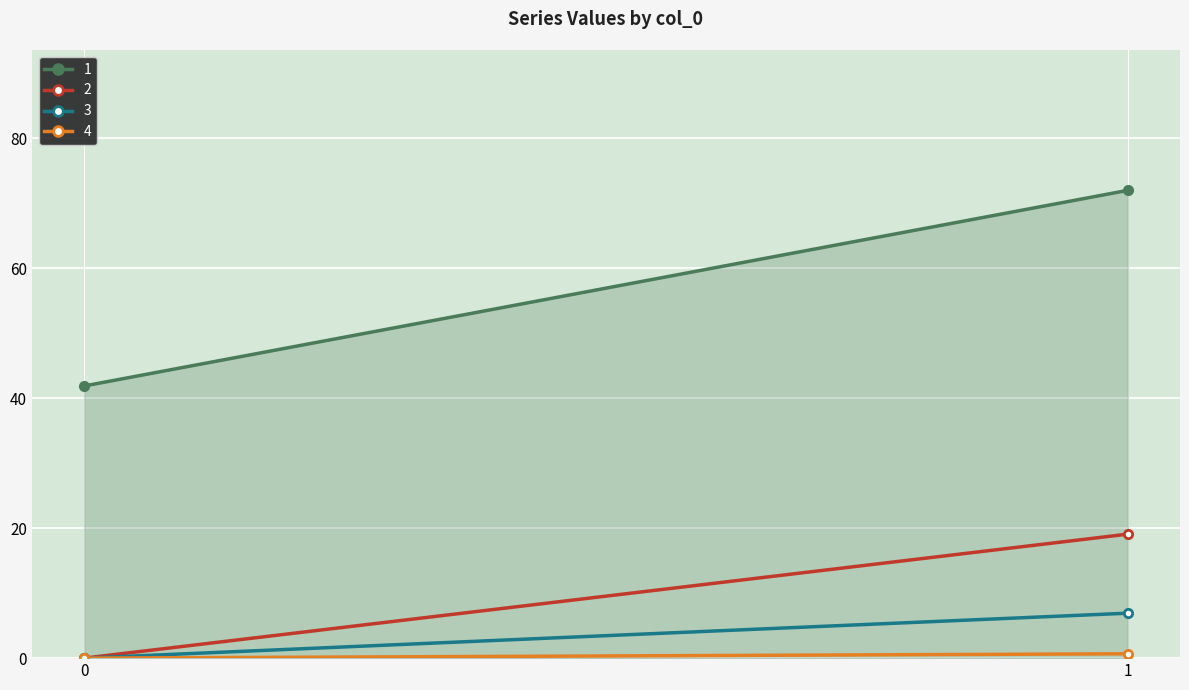

Reading left to right, transcribe all the data shown in this chart.

1: 0=41.9	1=72.0
2: 0=0.0	1=19.1
3: 0=0.0	1=6.9
4: 0=0.0	1=0.7